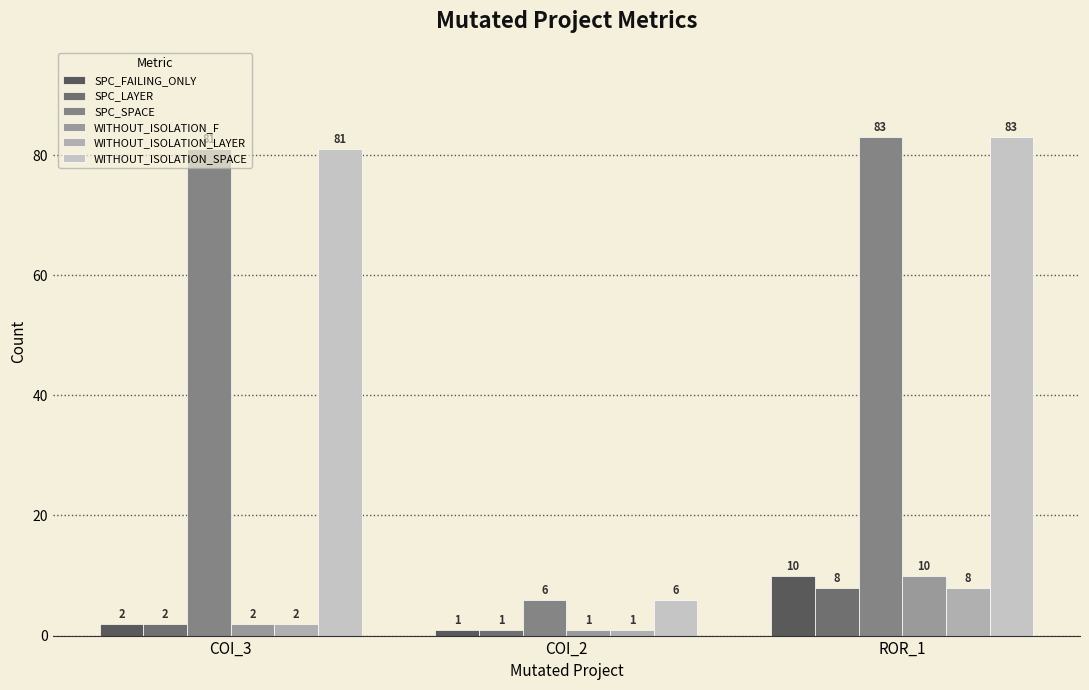

What is the difference between the maximum and minimum values in the WITHOUT_ISOLATION_LAYER series?

7